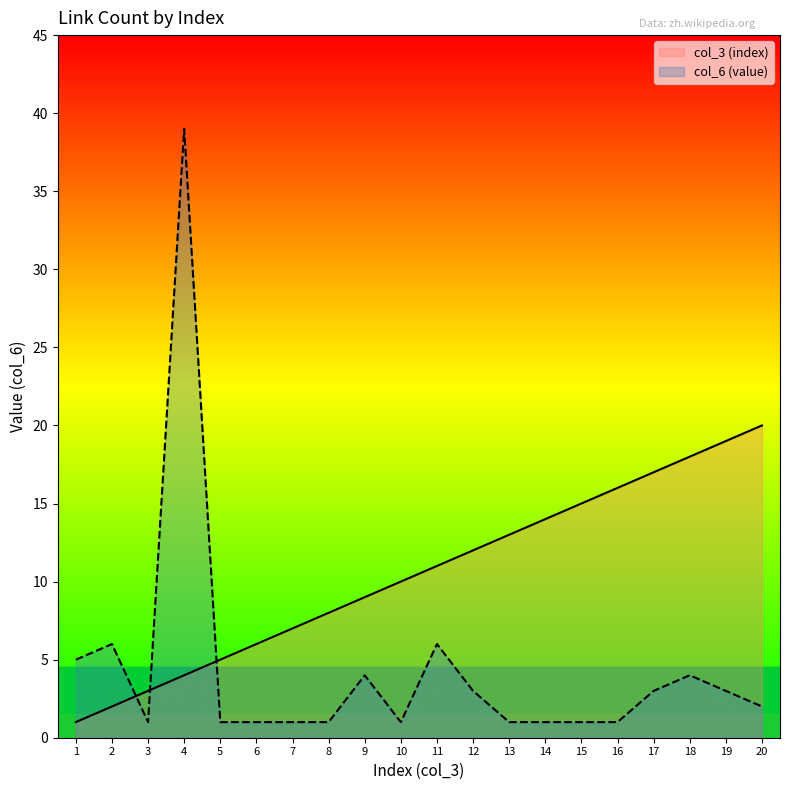

How many distinct data groups are displayed?

2